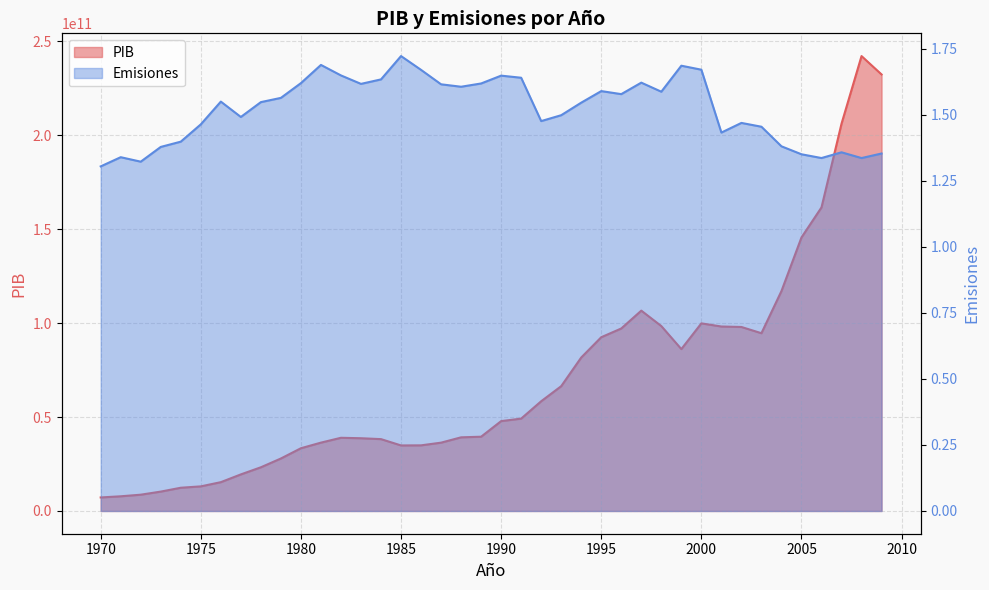

Reading left to right, transcribe all the data shown in this chart.

PIB: 1970=7198360460.0	1971=7820380971.0	1972=8671358733.0	1973=10315760000.0	1974=12370029584.0	1975=13098633902.0	1976=15341403660.0	1977=19470960619.0	1978=23263511958.0	1979=27940411250.0	1980=33400735644.0	1981=36388366869.0	1982=38968039722.0	1983=38729822782.0	1984=38253120738.0	1985=34894411352.0	1986=34942489684.0	1987=36373307085.0	1988=39212550050.0	1989=39540080200.0	1990=47844090710.0	1991=49175565911.0	1992=58418985443.0	1993=66446804803.0	1994=81703500846.0	1995=92507279383.0	1996=97160109278.0	1997=106660000000.0	1998=98443739941.0	1999=86186158685.0	2000=99886577331.0	2001=98211749596.0	2002=97963003805.0	2003=94641378693.0	2004=117082000000.0	2005=145619000000.0	2006=161619000000.0	2007=206182000000.0	2008=242187000000.0	2009=232398000000.0
Emisiones: 1970=1.3	1971=1.3	1972=1.3	1973=1.4	1974=1.4	1975=1.5	1976=1.5	1977=1.5	1978=1.5	1979=1.6	1980=1.6	1981=1.7	1982=1.6	1983=1.6	1984=1.6	1985=1.7	1986=1.7	1987=1.6	1988=1.6	1989=1.6	1990=1.6	1991=1.6	1992=1.5	1993=1.5	1994=1.5	1995=1.6	1996=1.6	1997=1.6	1998=1.6	1999=1.7	2000=1.7	2001=1.4	2002=1.5	2003=1.5	2004=1.4	2005=1.4	2006=1.3	2007=1.4	2008=1.3	2009=1.4